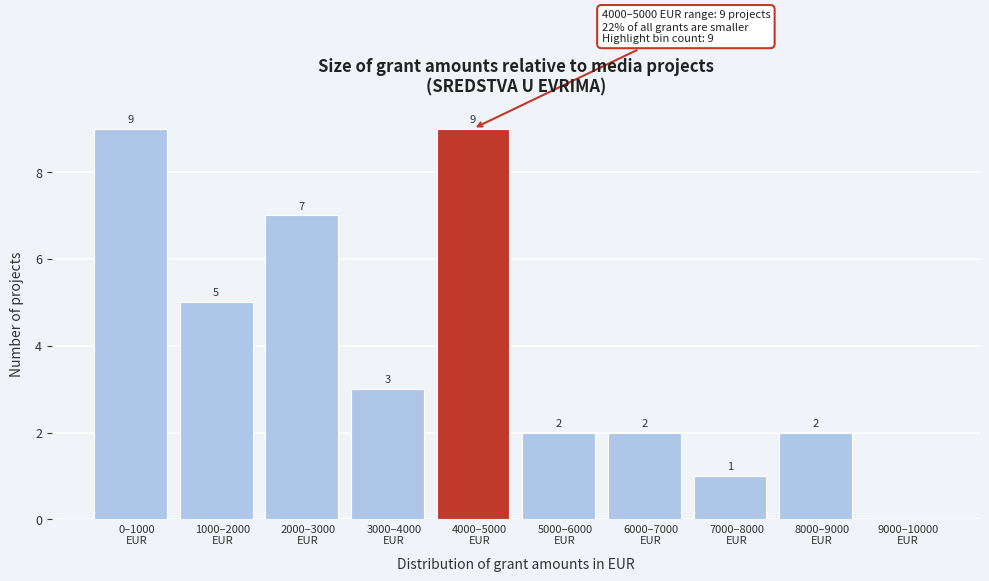

What is the greatest value displayed?

9